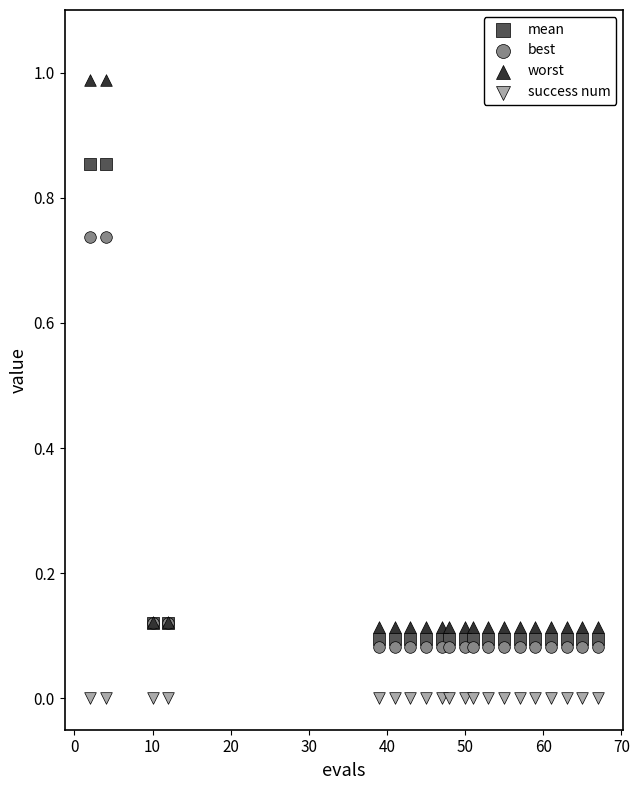

Which series reaches the minimum Y coordinate?

success num